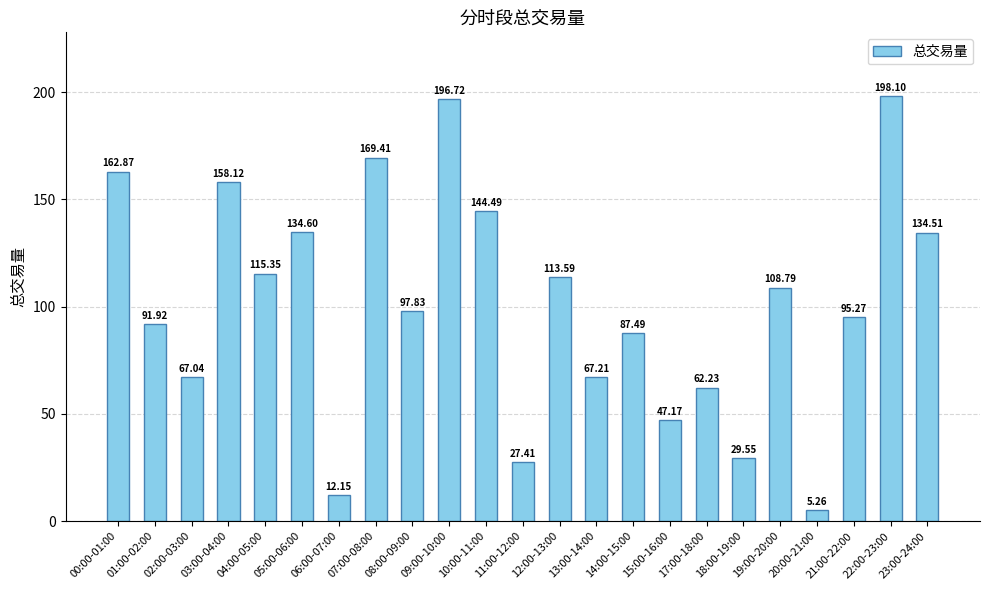

List the labels in order of value, largest first.

22:00-23:00, 09:00-10:00, 07:00-08:00, 00:00-01:00, 03:00-04:00, 10:00-11:00, 05:00-06:00, 23:00-24:00, 04:00-05:00, 12:00-13:00, 19:00-20:00, 08:00-09:00, 21:00-22:00, 01:00-02:00, 14:00-15:00, 13:00-14:00, 02:00-03:00, 17:00-18:00, 15:00-16:00, 18:00-19:00, 11:00-12:00, 06:00-07:00, 20:00-21:00